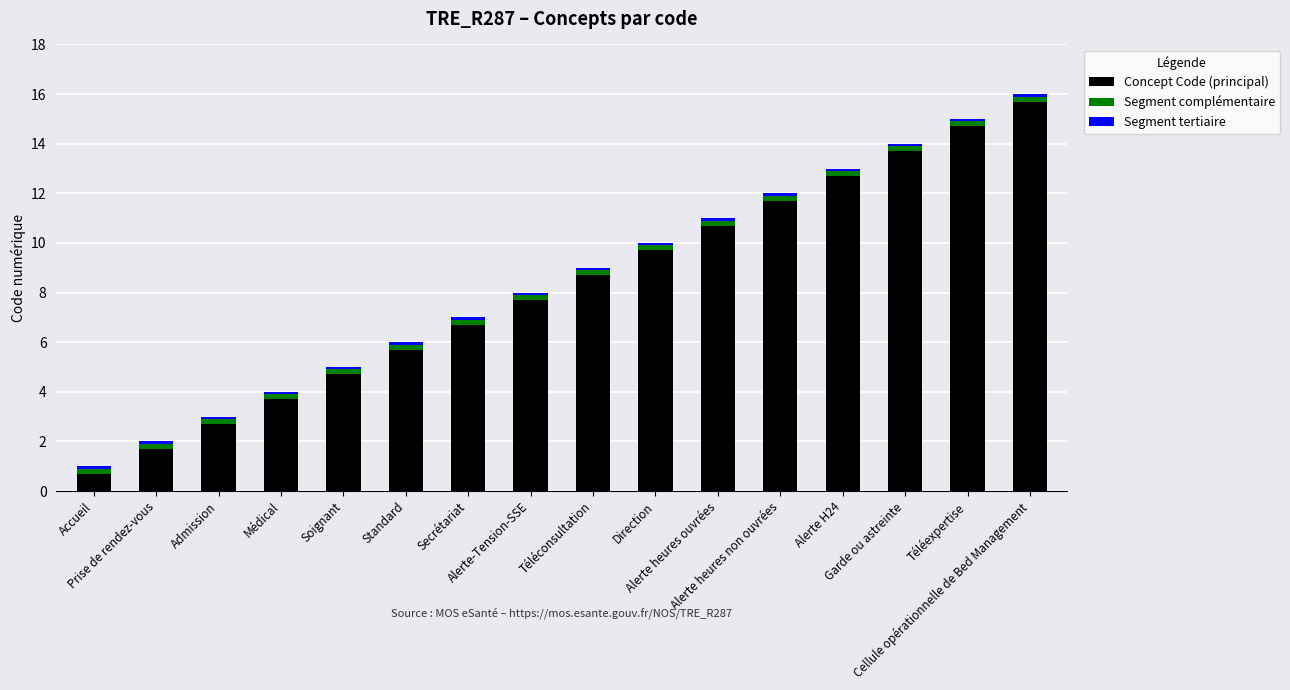

What is the average value of the Concept Code (principal) series?

8.2